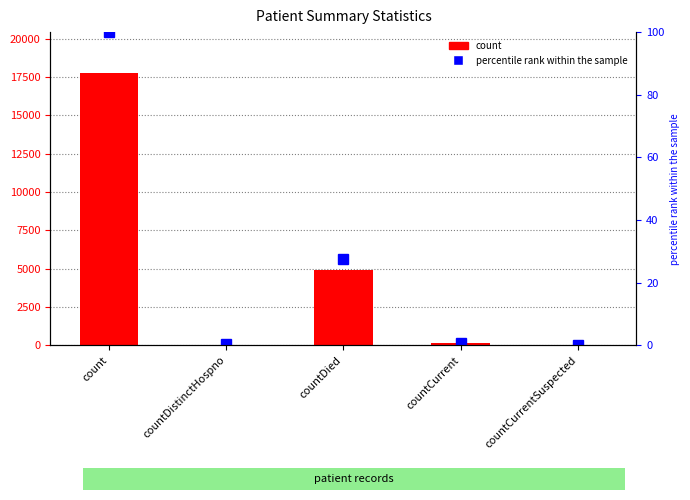

What are all the series names shown in the legend?

count, percentile rank within the sample